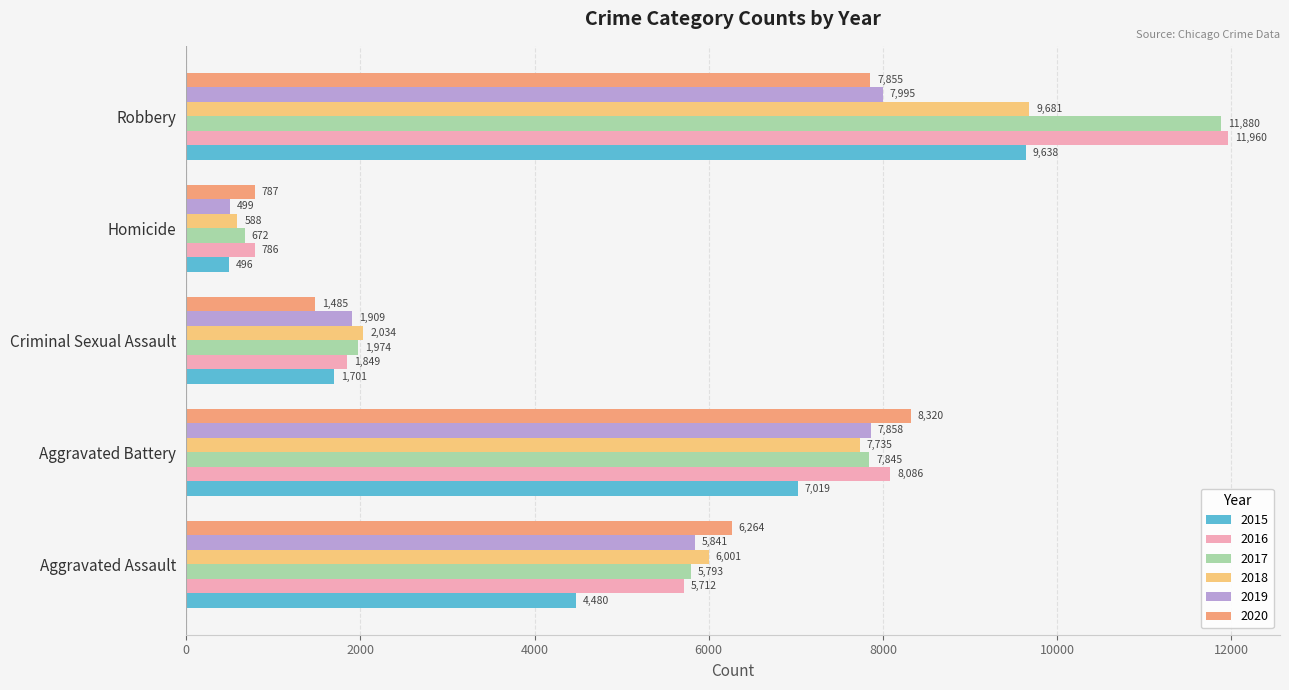

What is the difference between the highest and lowest values at Aggravated Assault?

1784